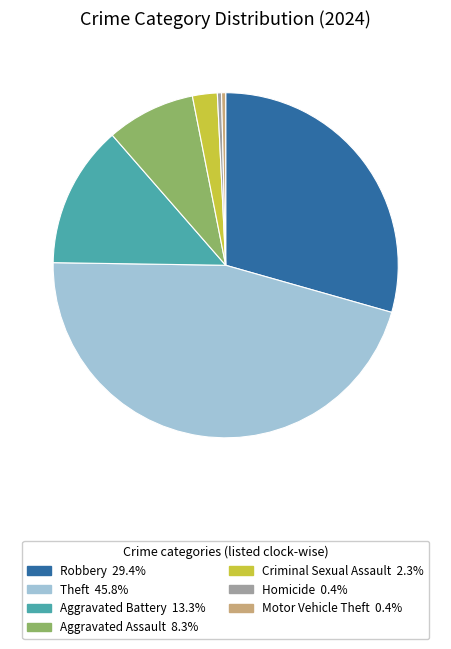

Does any single category account for the majority?

No